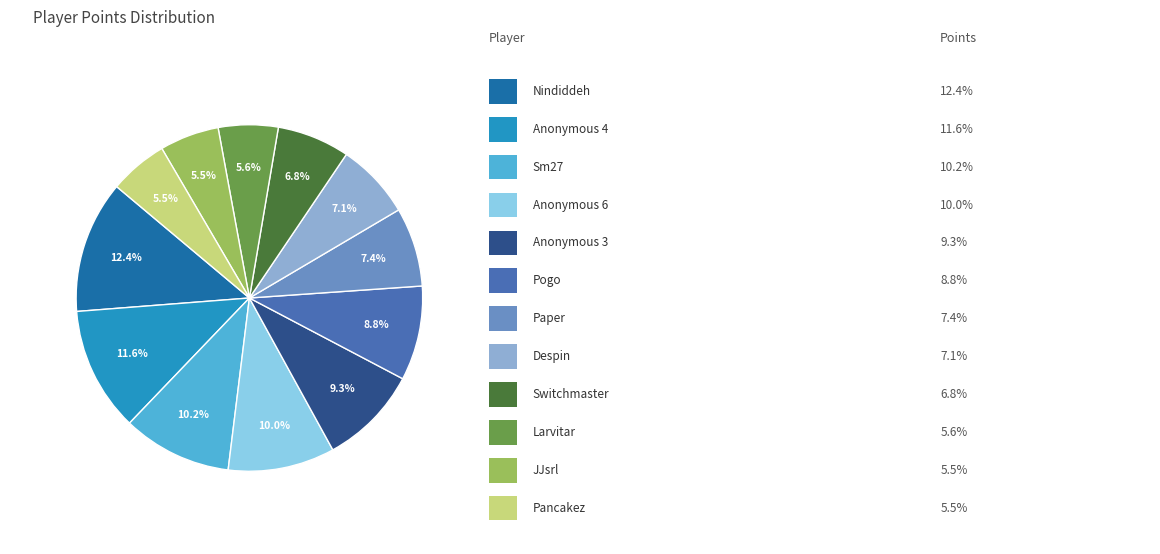

Is there a majority slice in this chart?

No